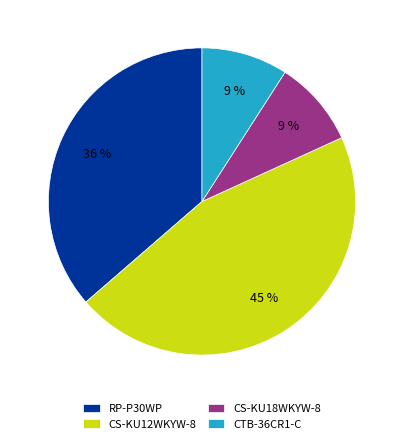

To the nearest percent, what percentage of the pie is RP-P30WP?

36%